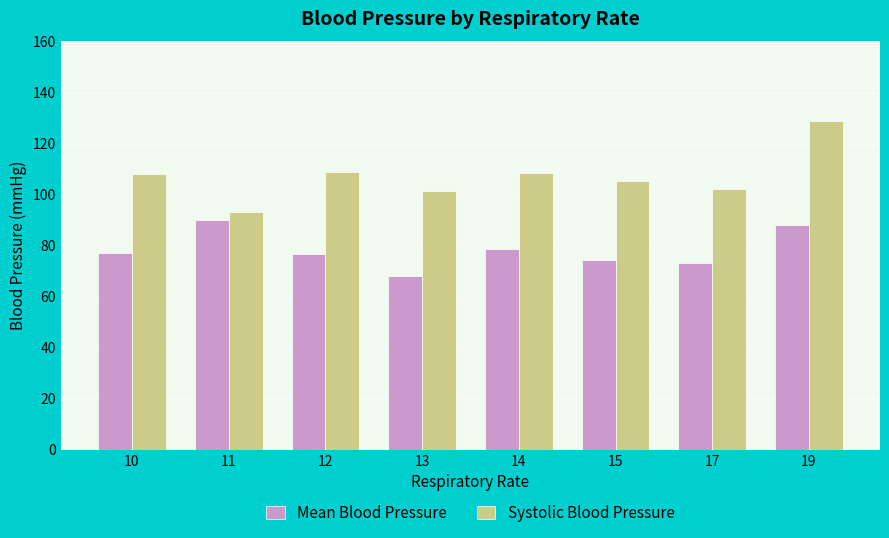

Count the number of data series in this chart.

2